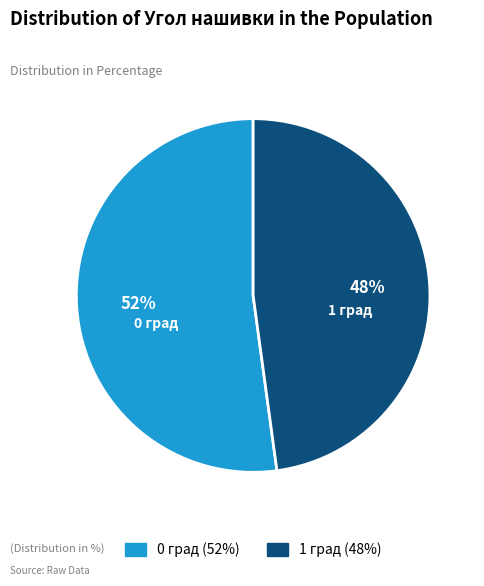

What percentage is the 1 slice, to the nearest percent?

48%